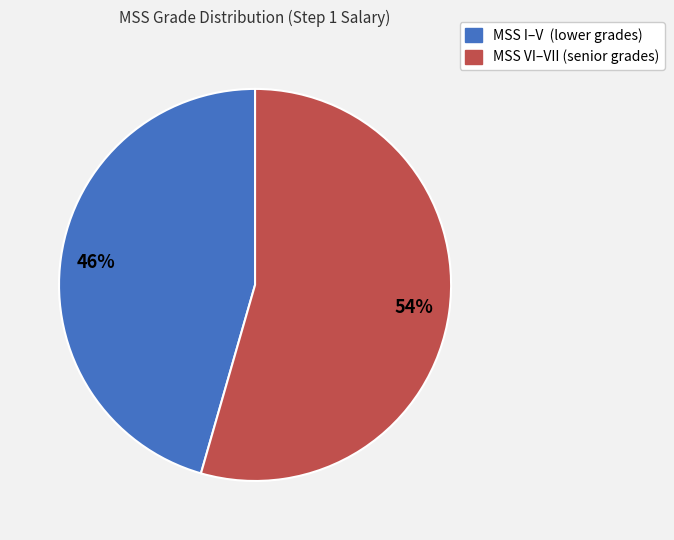

Which slice is the smallest?

MSS I–V (lower grades)